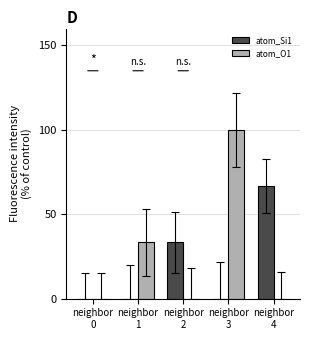

What are all the series names shown in the legend?

atom_Si1, atom_O1